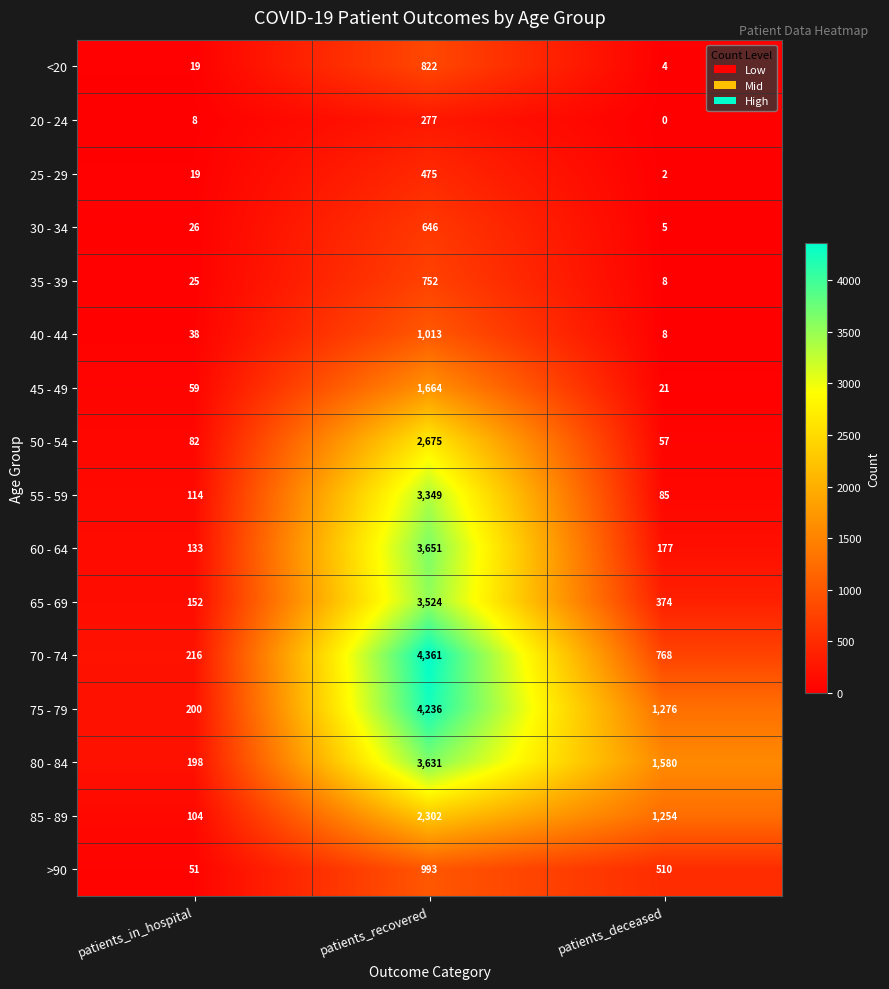

What is the difference between the maximum and minimum values in the 30 - 34 series?

641